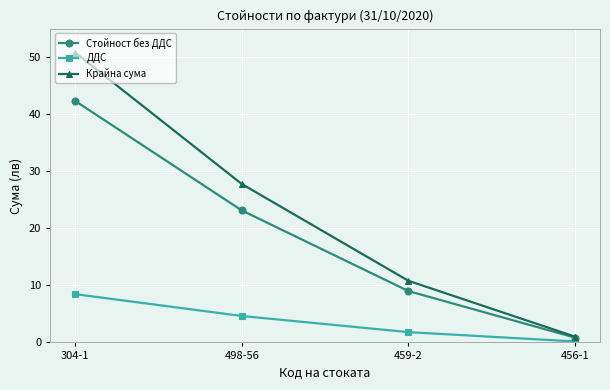

True or false: Стойност без ДДС has a value of 23.1 at 498-56.

True